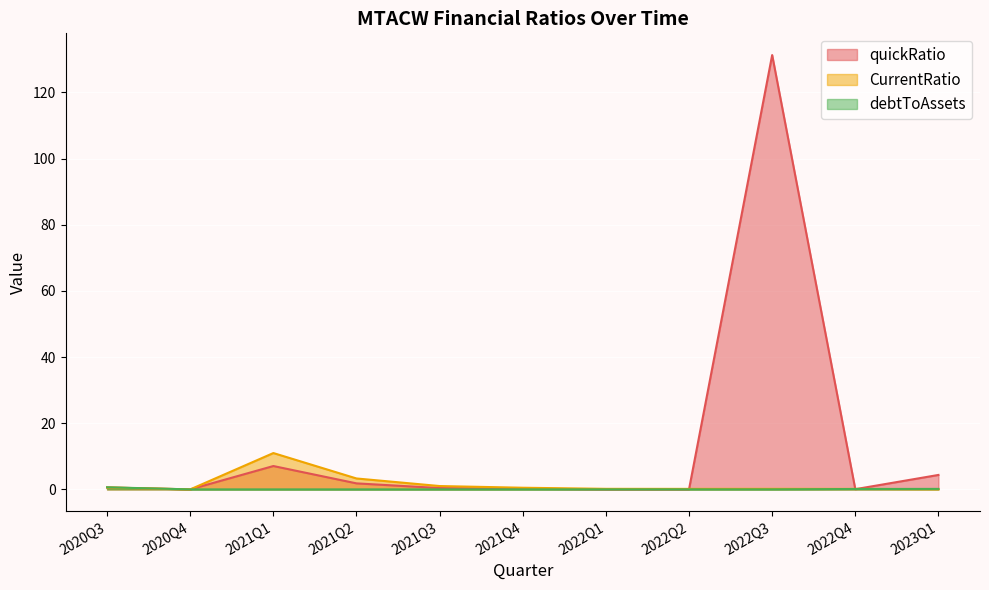

Reading right to left, what are all the values shown in this chart?

quickRatio: 2023Q1=4.4	2022Q4=0.1	2022Q3=131.3	2022Q2=0.0	2022Q1=0.0	2021Q4=0.2	2021Q3=0.4	2021Q2=1.8	2021Q1=7.1	2020Q4=0.0	2020Q3=0.6
CurrentRatio: 2023Q1=0.1	2022Q4=0.1	2022Q3=0.2	2022Q2=0.2	2022Q1=0.2	2021Q4=0.5	2021Q3=1.0	2021Q2=3.3	2021Q1=11.0	2020Q4=0.0	2020Q3=0.6
debtToAssets: 2023Q1=0.1	2022Q4=0.1	2022Q3=0.0	2022Q2=0.0	2022Q1=0.0	2021Q4=0.0	2021Q3=0.0	2021Q2=0.0	2021Q1=0.0	2020Q4=0.0	2020Q3=0.6